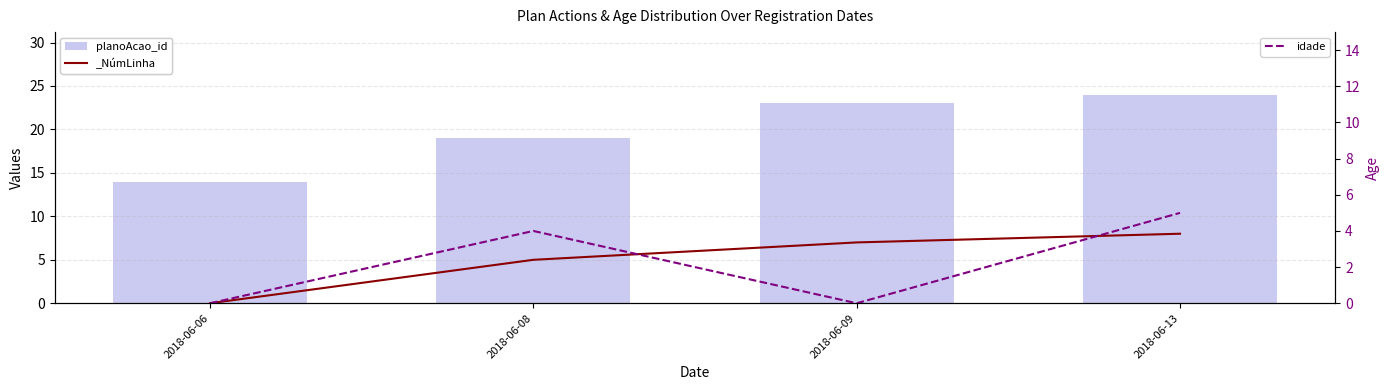

What is the value of the idade bar at the 2nd from the left?

4